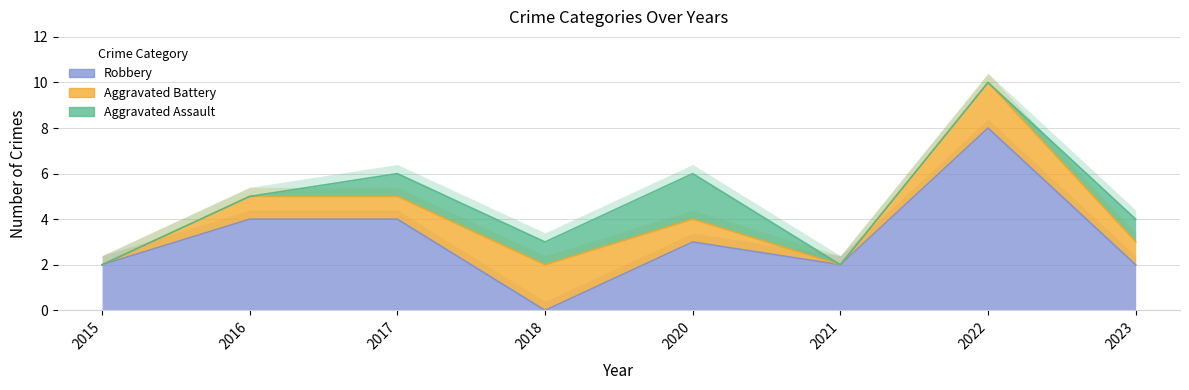

What is the difference between the highest and lowest values at 2018?

3